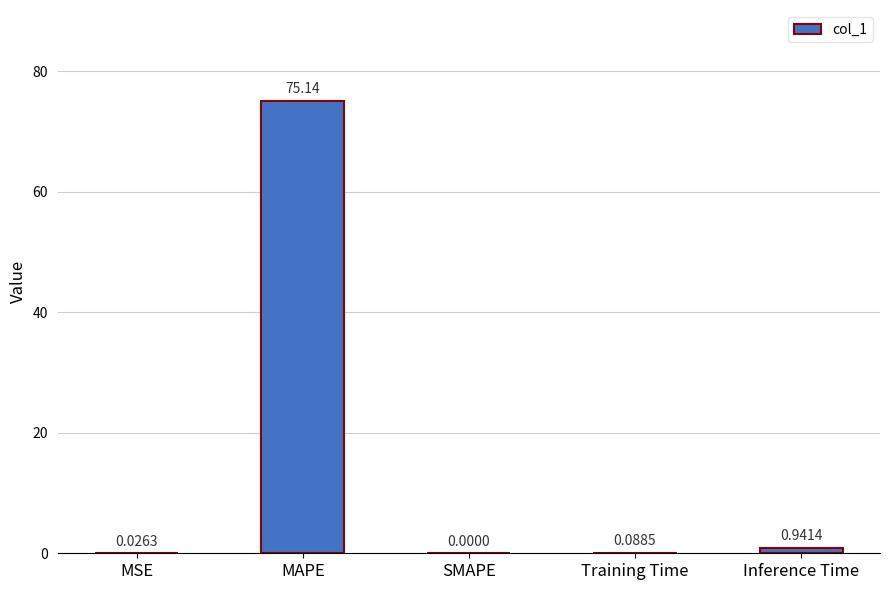

What is the change in value from MSE to Training Time?

+0.1